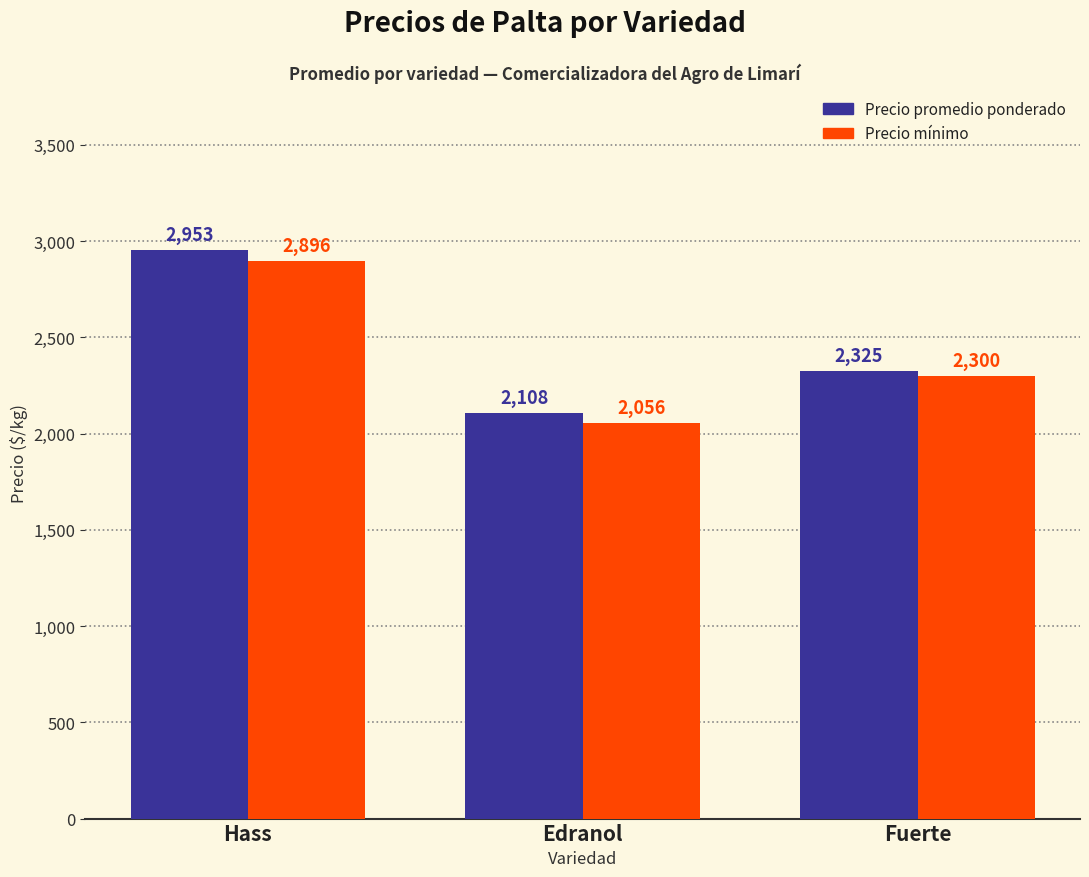

What is the highest value of the Precio mínimo series?

2896